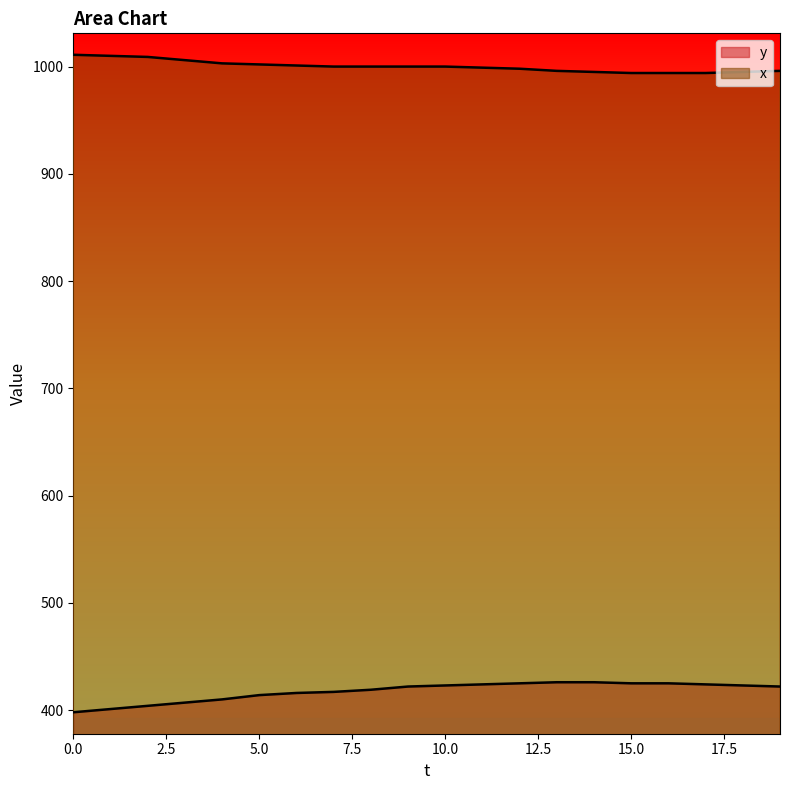

Does the chart have visible grid lines?

No